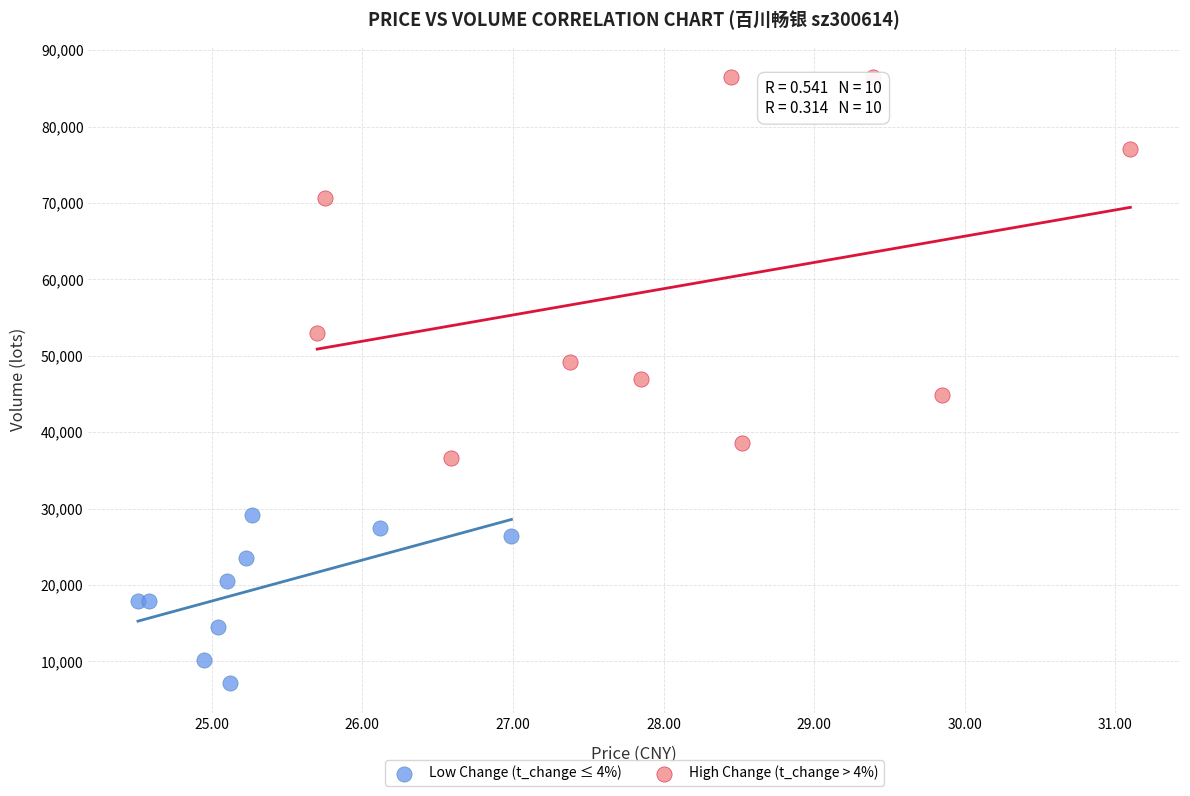

Which series reaches the maximum Y coordinate?

High Change (t_change > 4%)